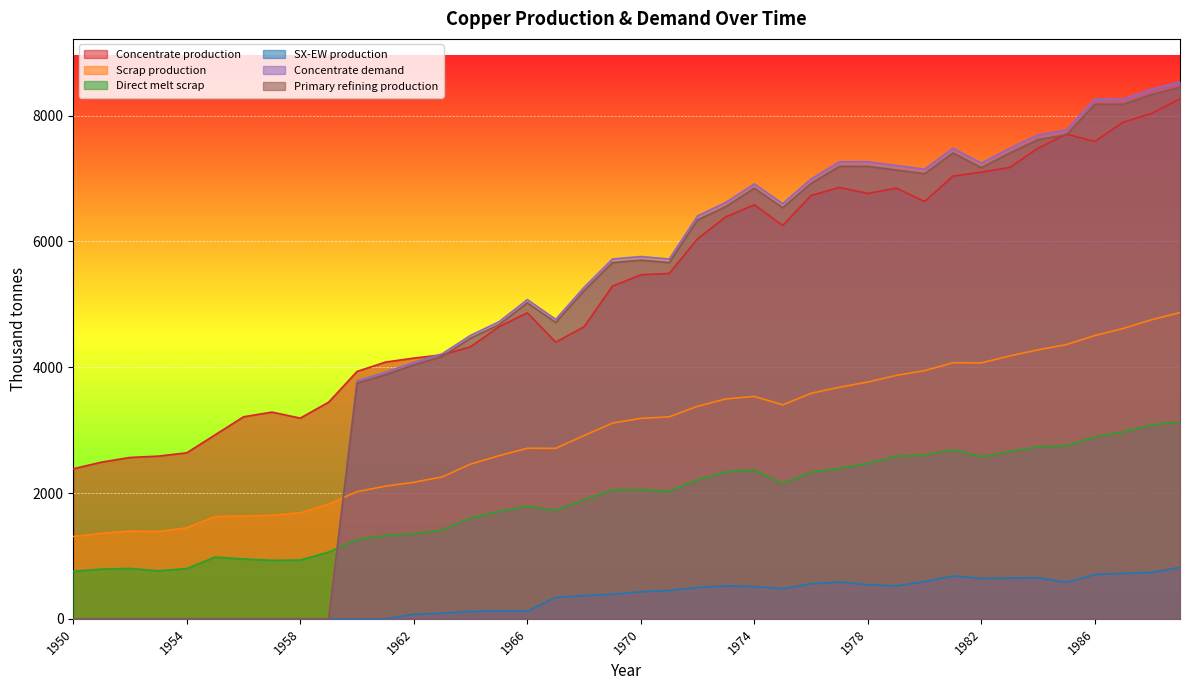

Between 1980 and 1954, which is larger?

1980